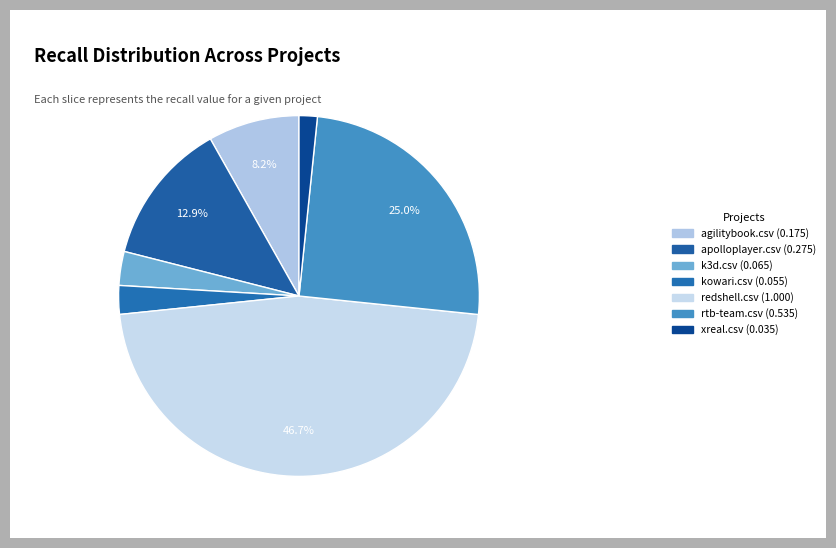

How many segments does this pie chart have?

7